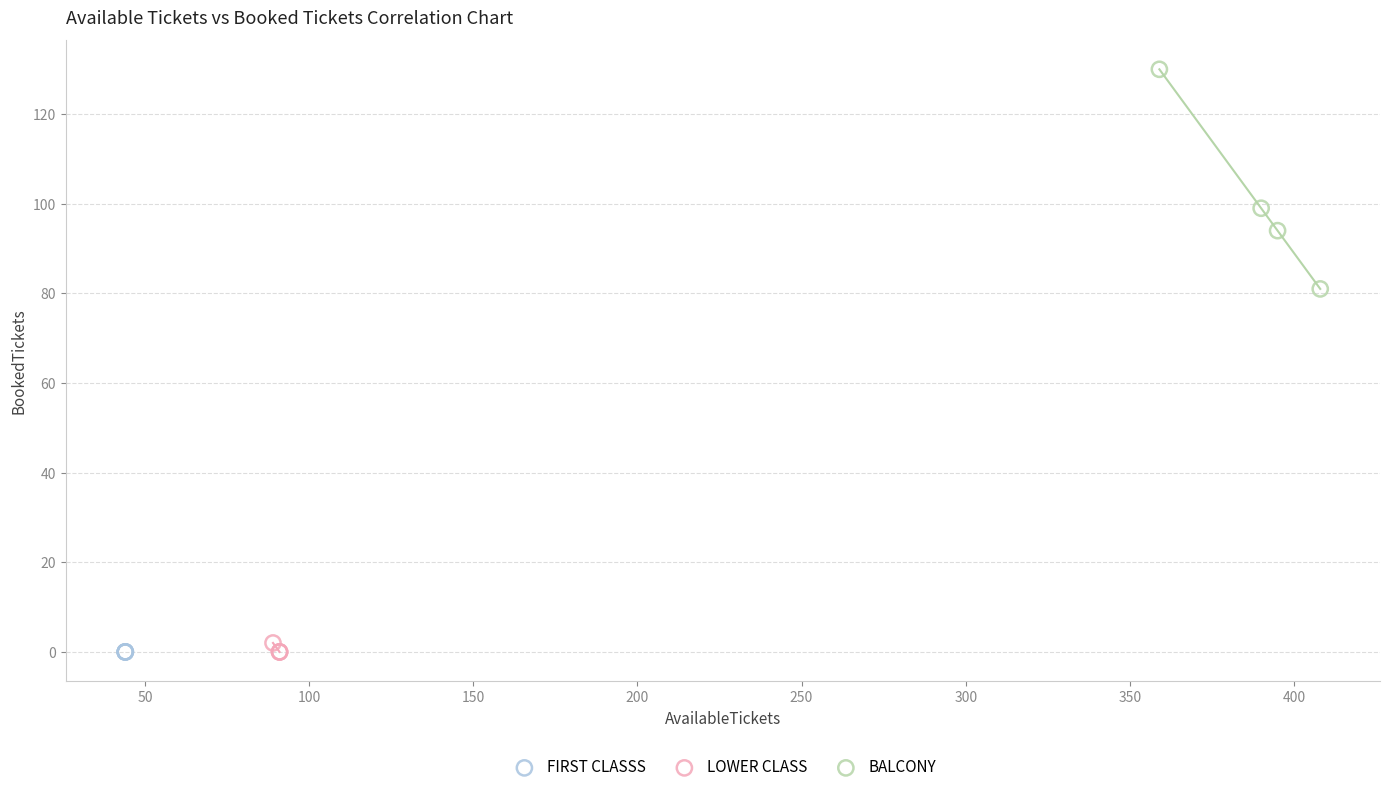

Which series reaches the maximum Y coordinate?

BALCONY